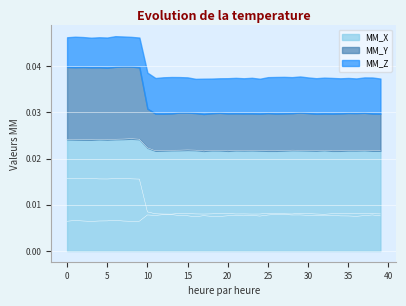

The MM_Y series shows 0.0 at 2. True or false?

False